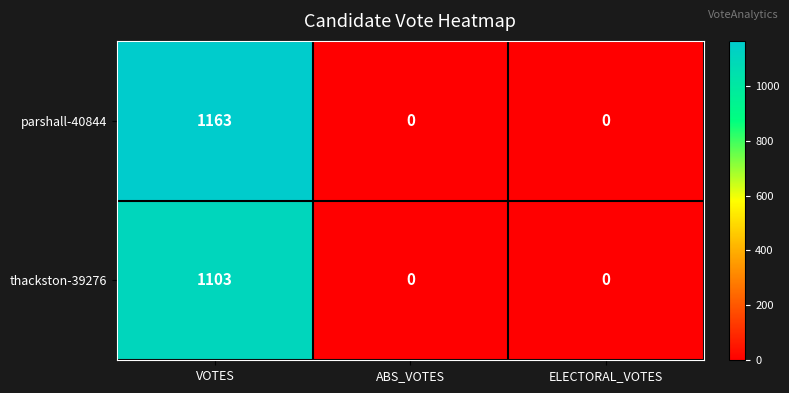

At VOTES, list the series in order from smallest to largest.

thackston-39276, parshall-40844